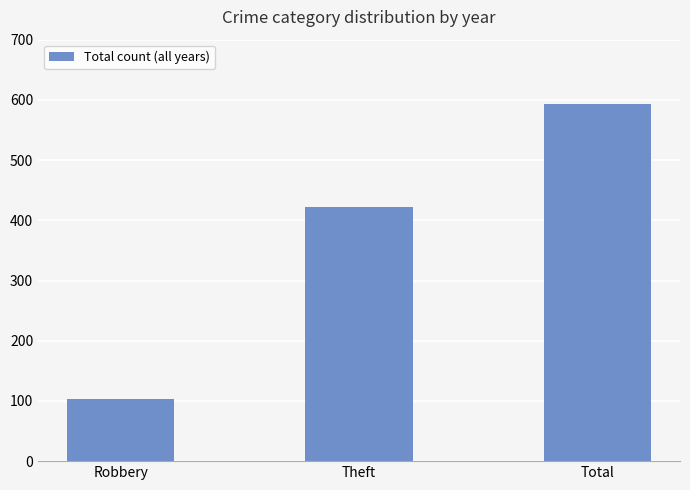

How many values are below 422?

1